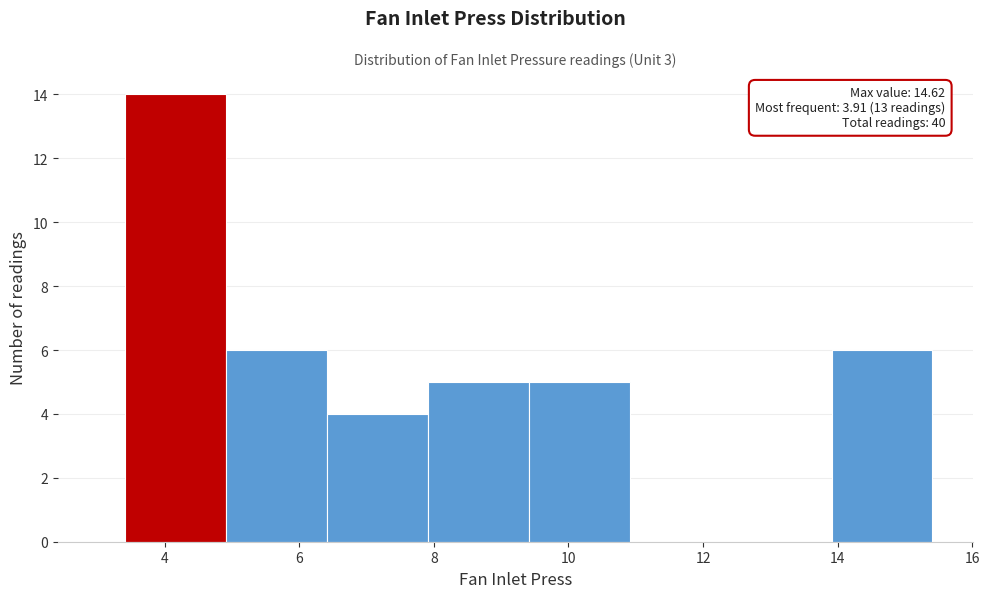

Over which range of the x-axis is the bar tallest?

3.4 to 5.0